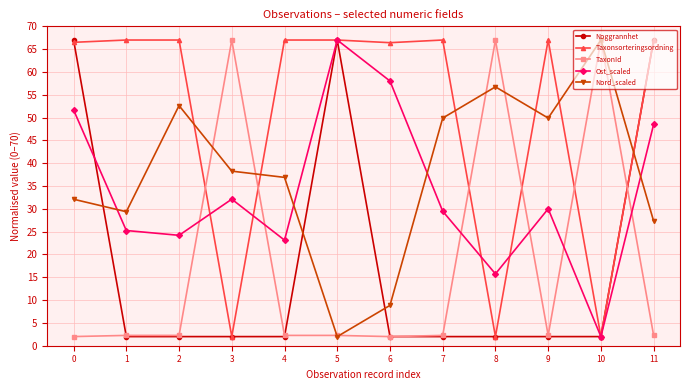

After their last crossing, which series has the higher values: Ost_scaled or Nord_scaled?

Ost_scaled